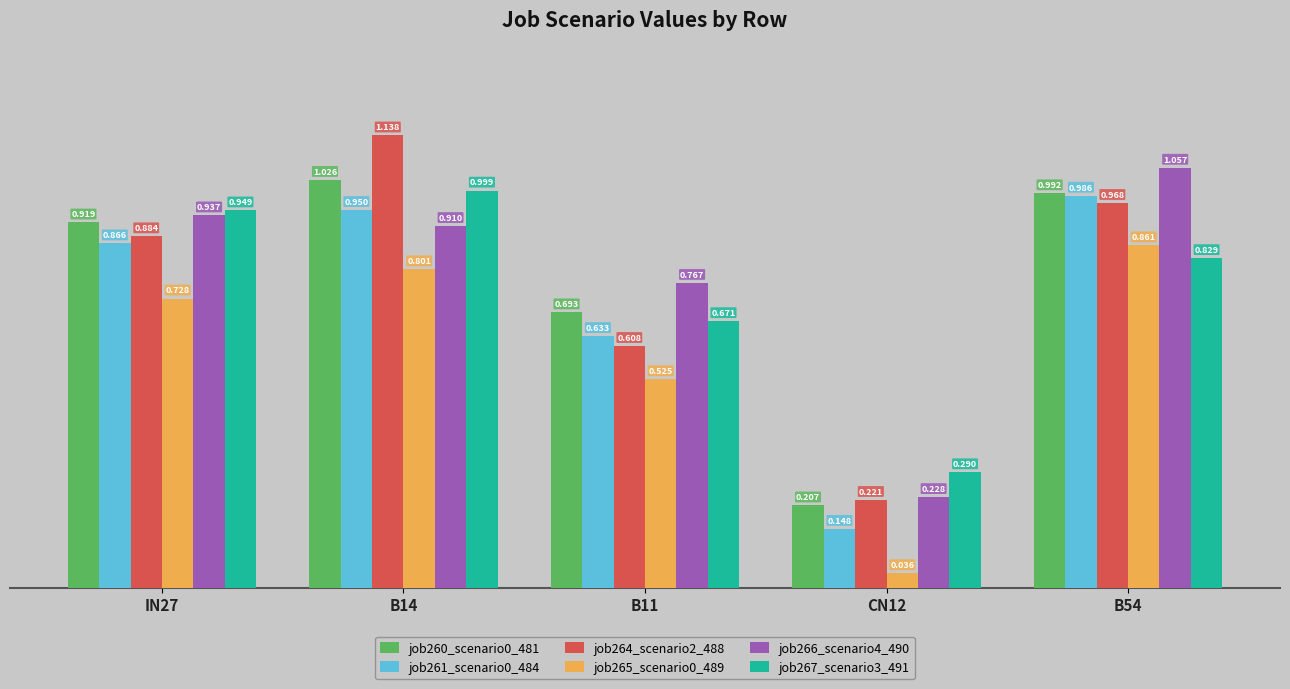

How many bars are there in total?

30